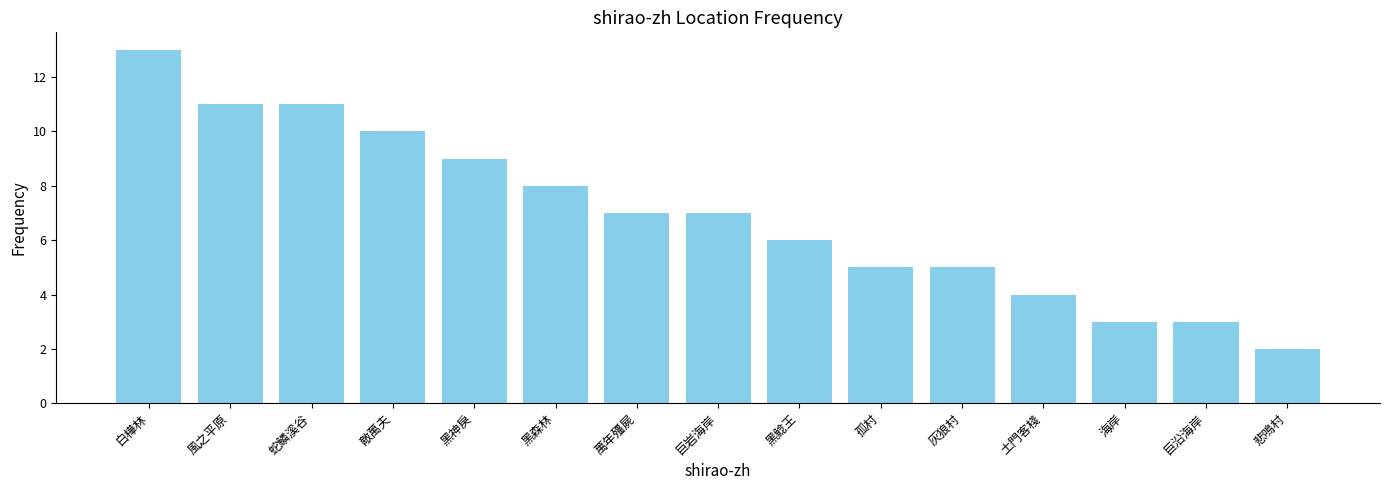

Approximately how many times larger is the value at 黑森林 compared to 風之平原?

0.7